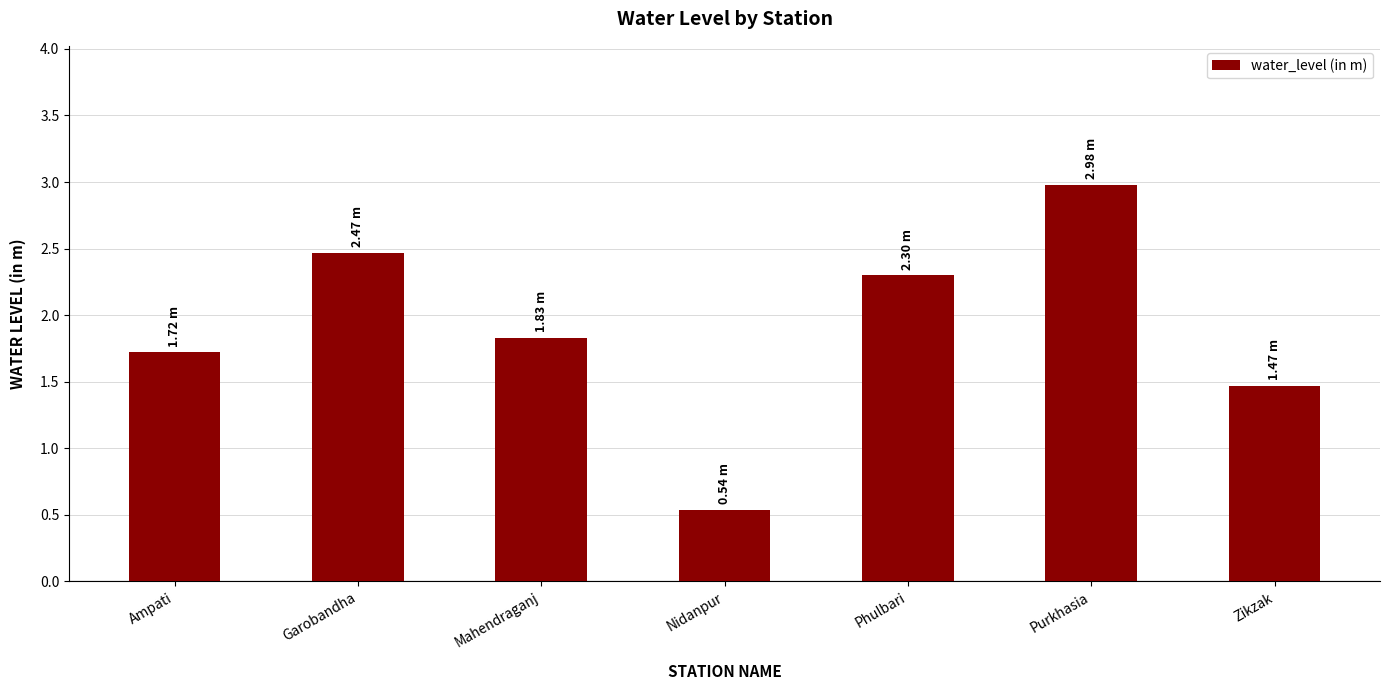

At which label does the data first exceed 1?

Ampati